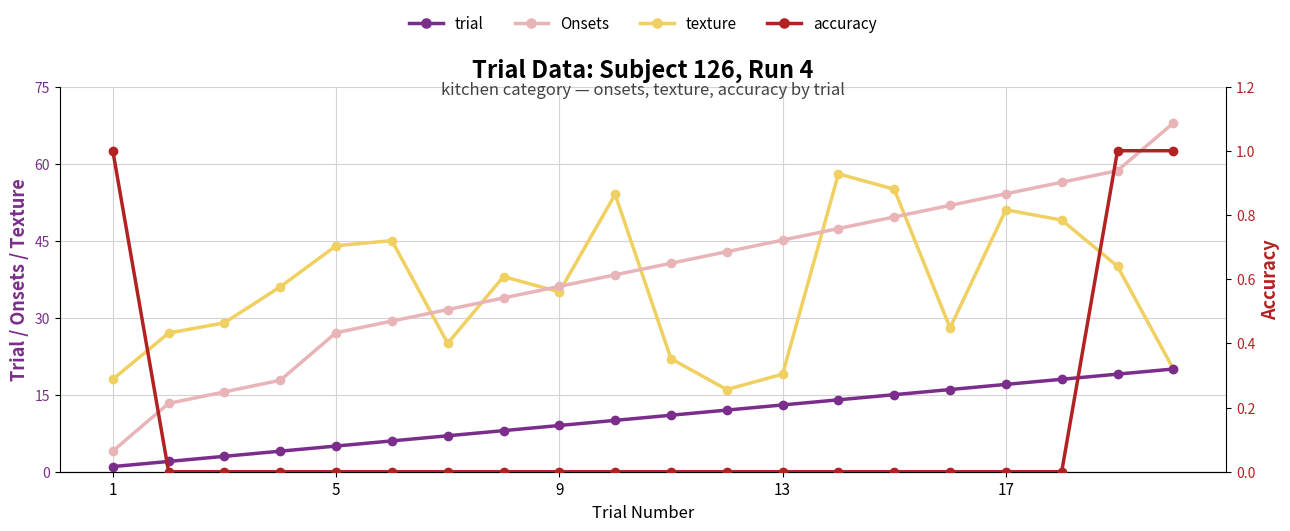

What is the approximate value of texture at 17?

51.0